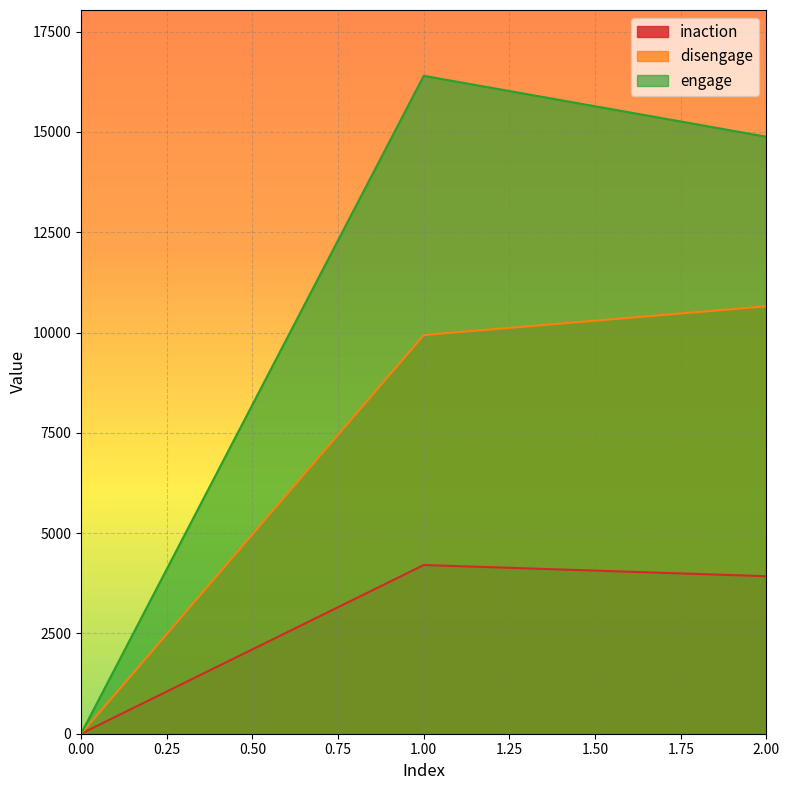

How many data points in inaction are above 3926?

1